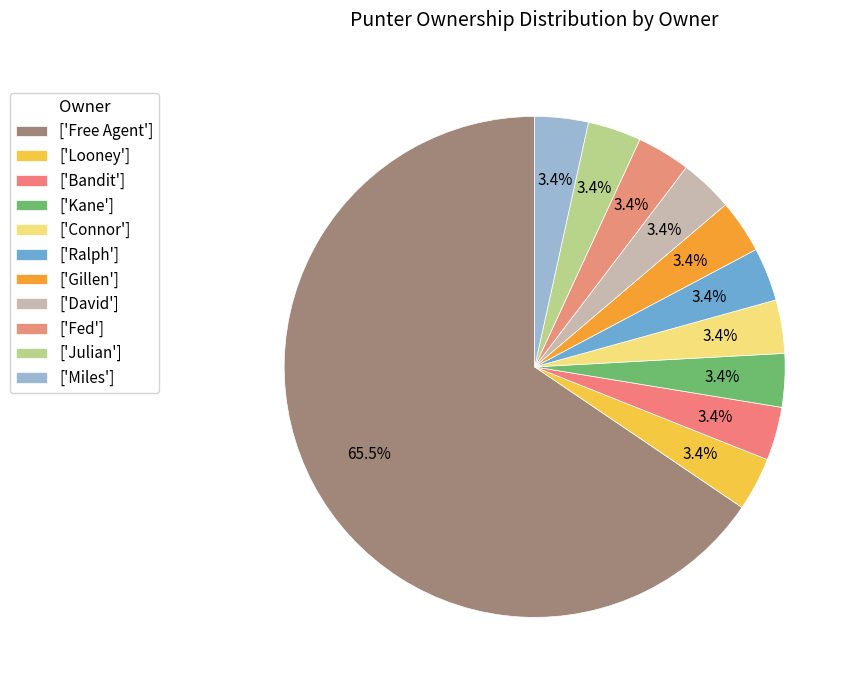

How many slices are in this pie chart?

11